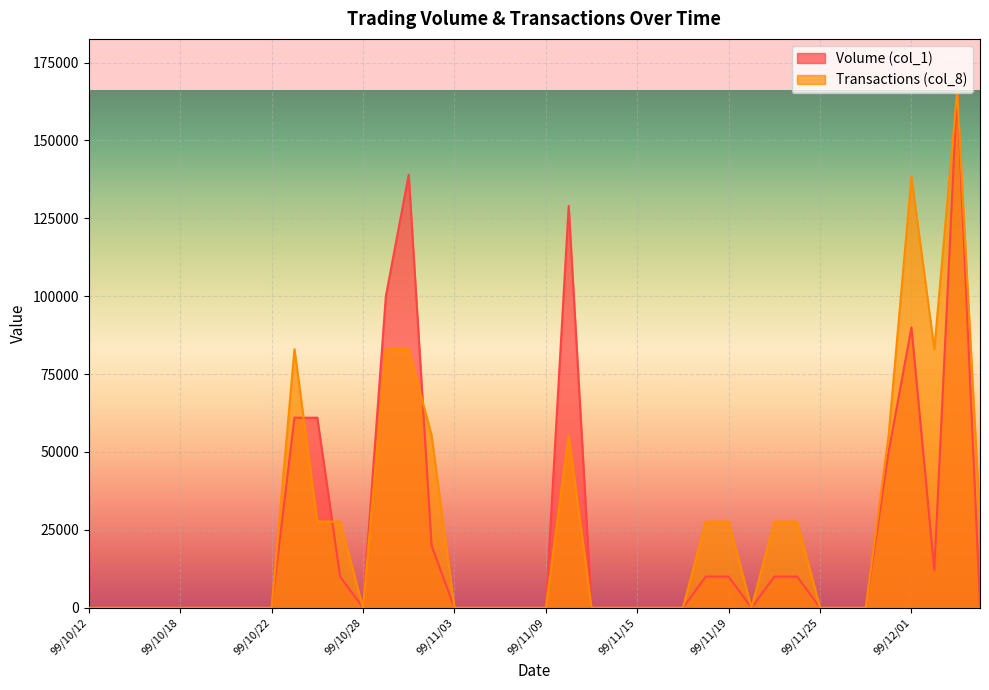

What position from the left is 99/11/17?

27